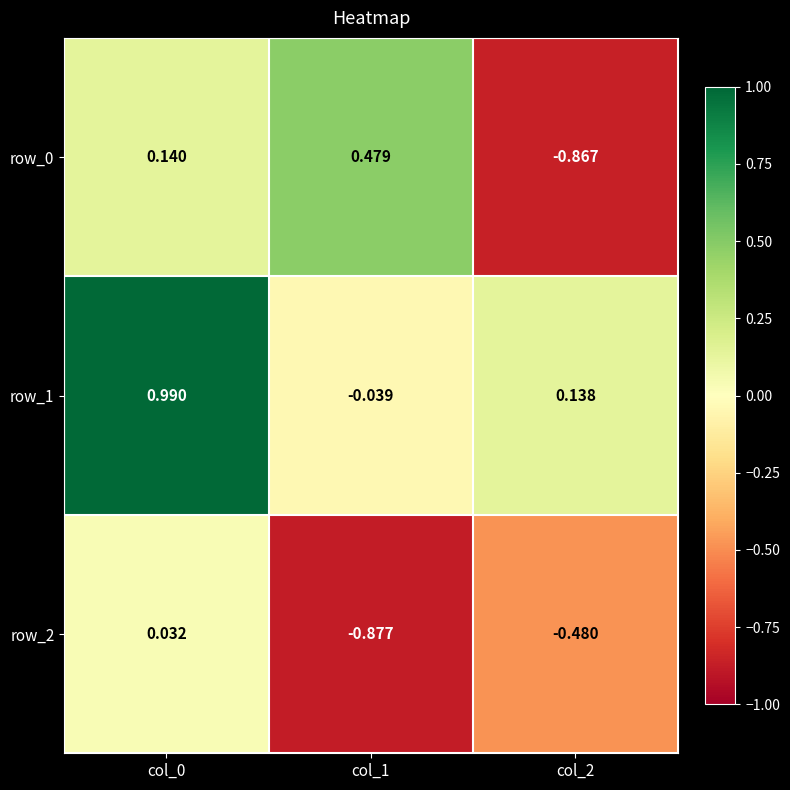

What is the sum of the row_0 values at col_1 and col_2?

-0.4